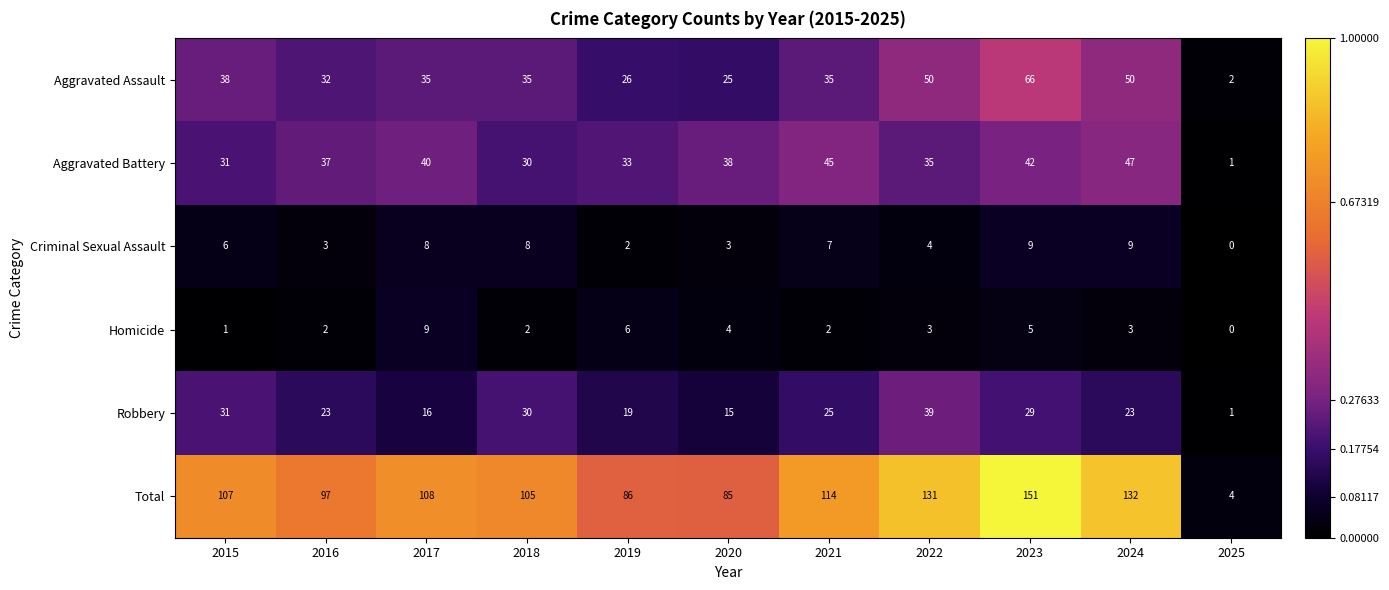

Which series has the largest range (max minus min)?

Total